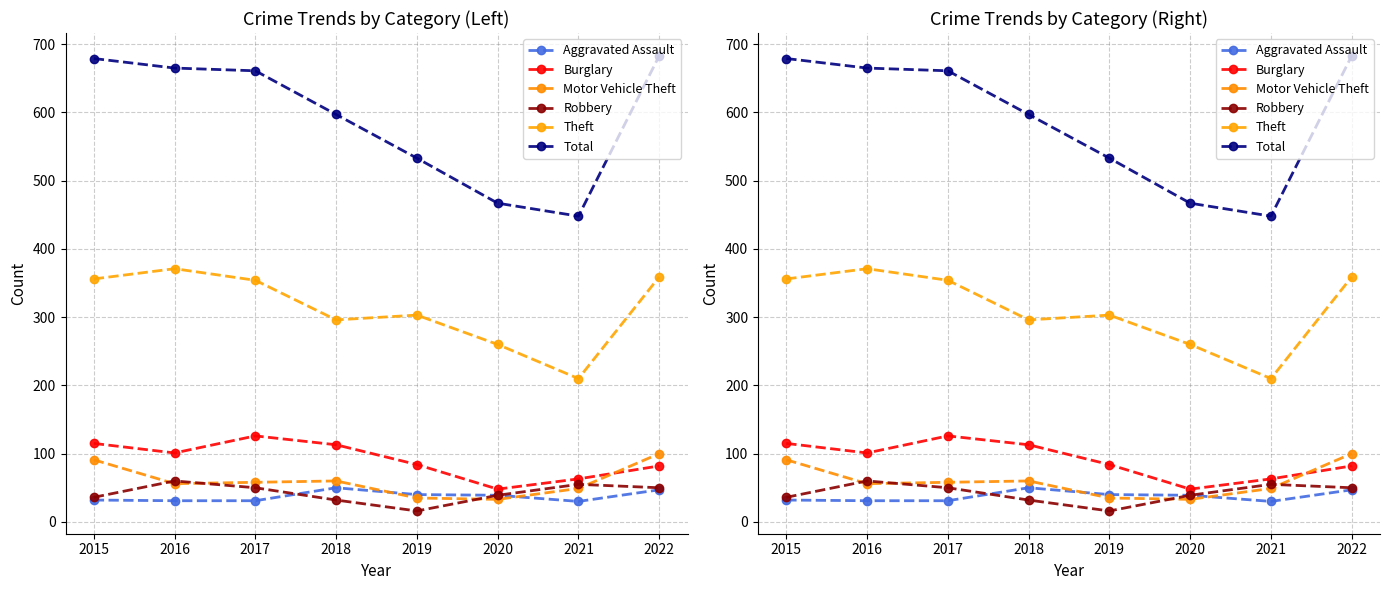

What is the difference between the Aggravated Assault values at 2018 and 2016?

19